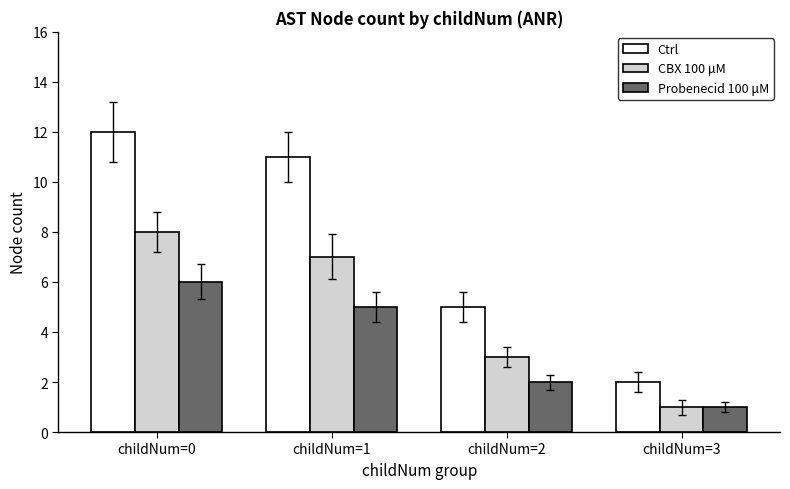

The CBX 100 μM series shows 2 at childNum=2. True or false?

False